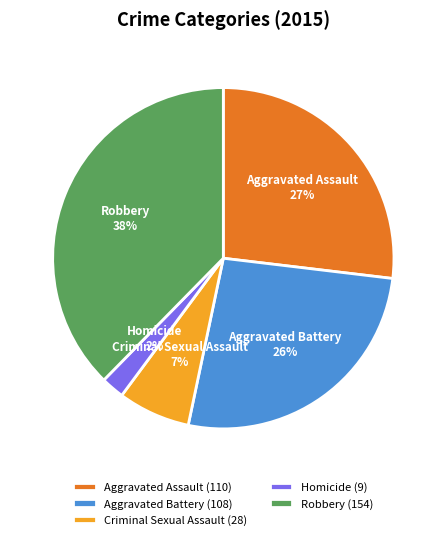

Combined, do Aggravated Battery and Homicide account for over 50%?

No